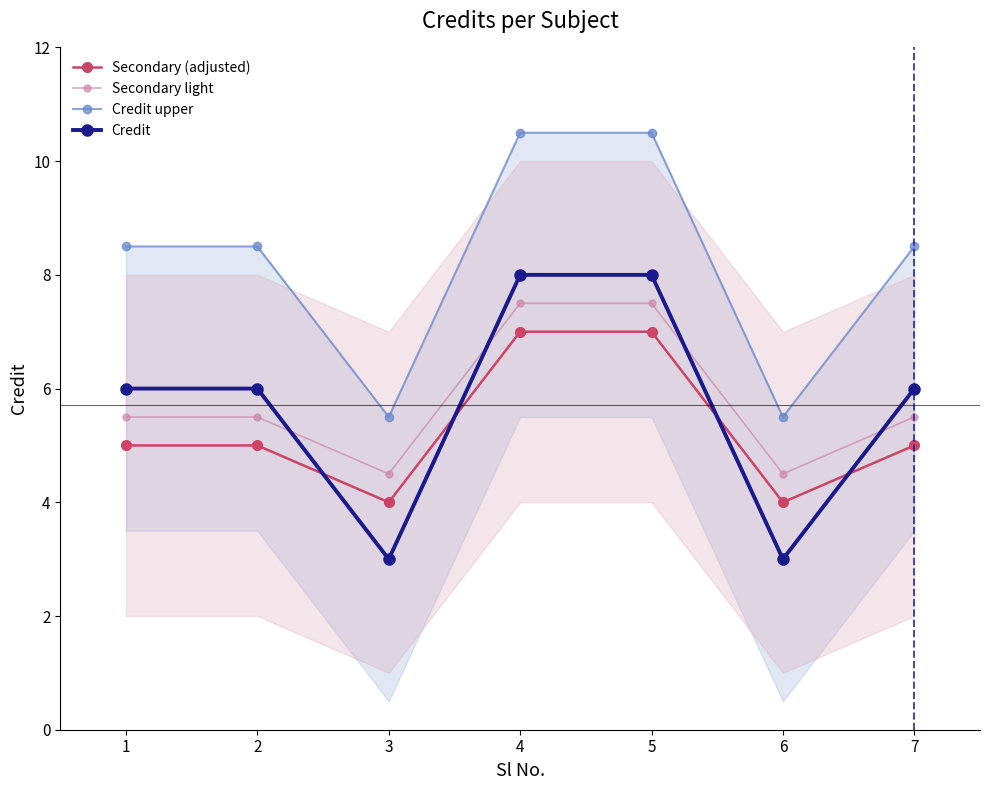

Count the number of categories in the chart.

7